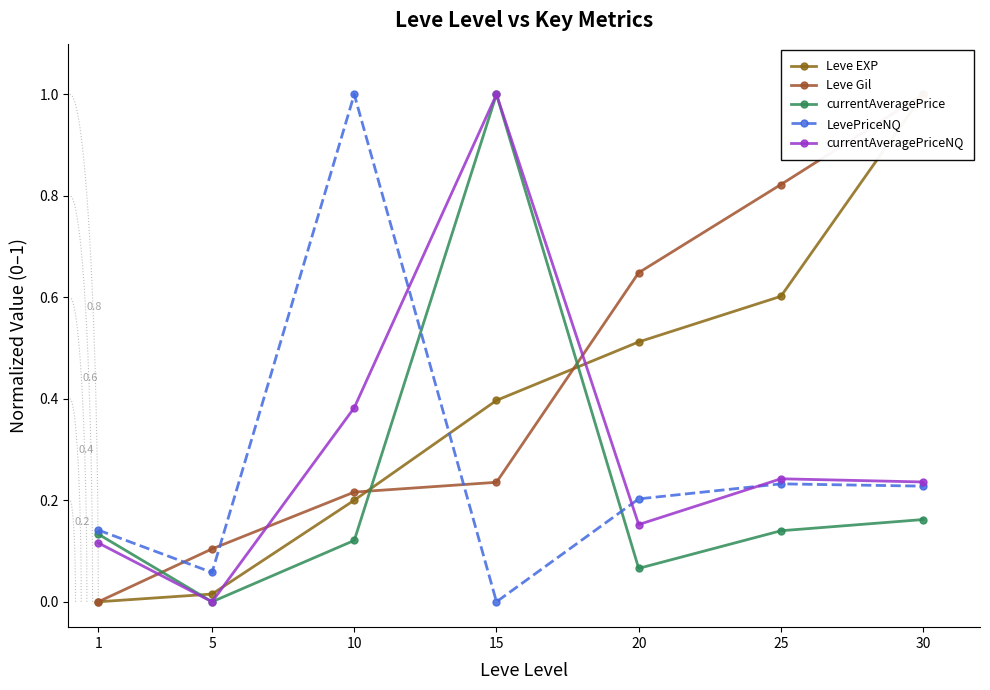

Which label corresponds to the smallest value in the chart?

1